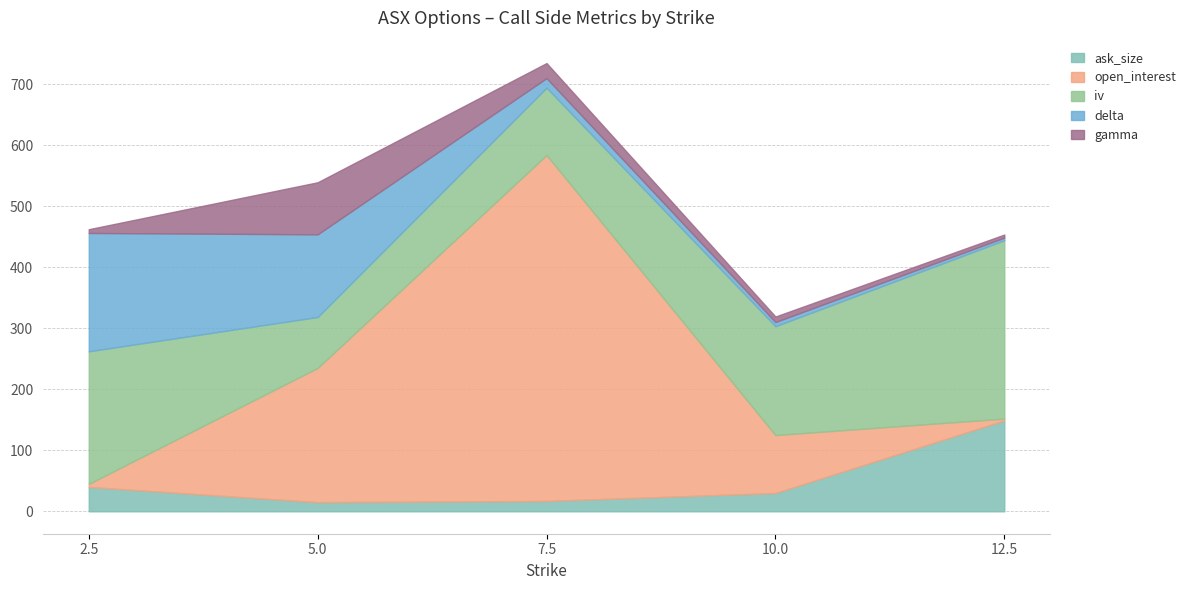

True or false: delta has more than 2 points higher than both neighbors.

False